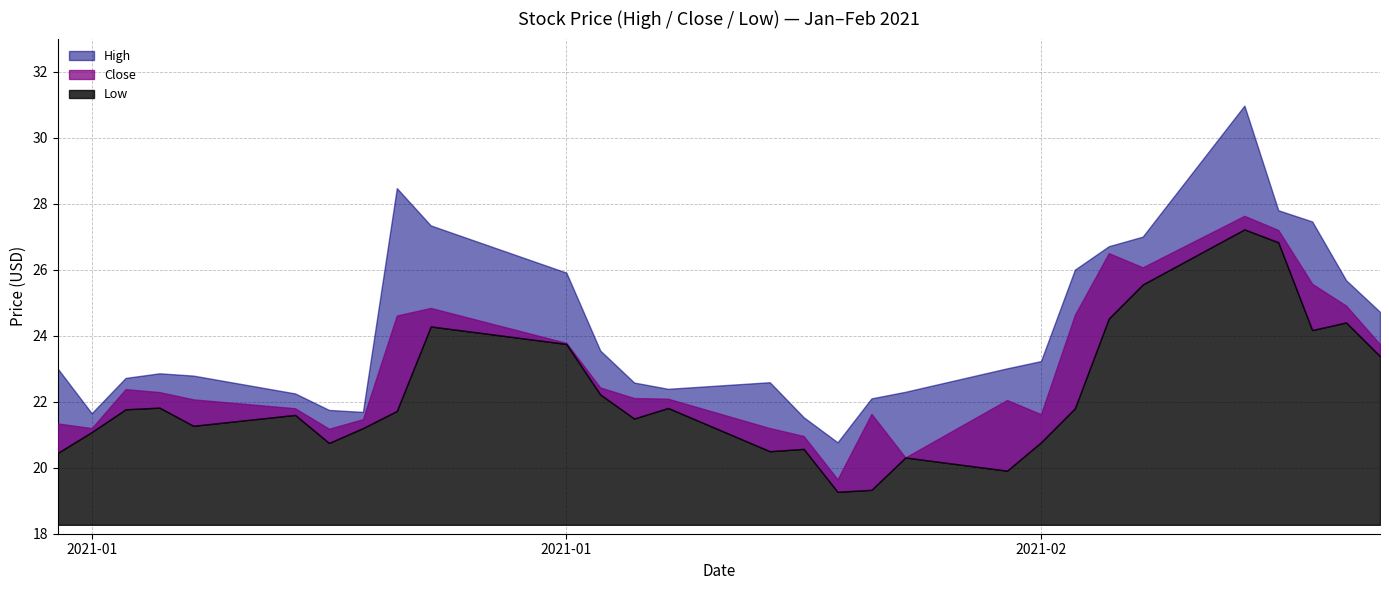

Which series has the largest total across all categories?

High